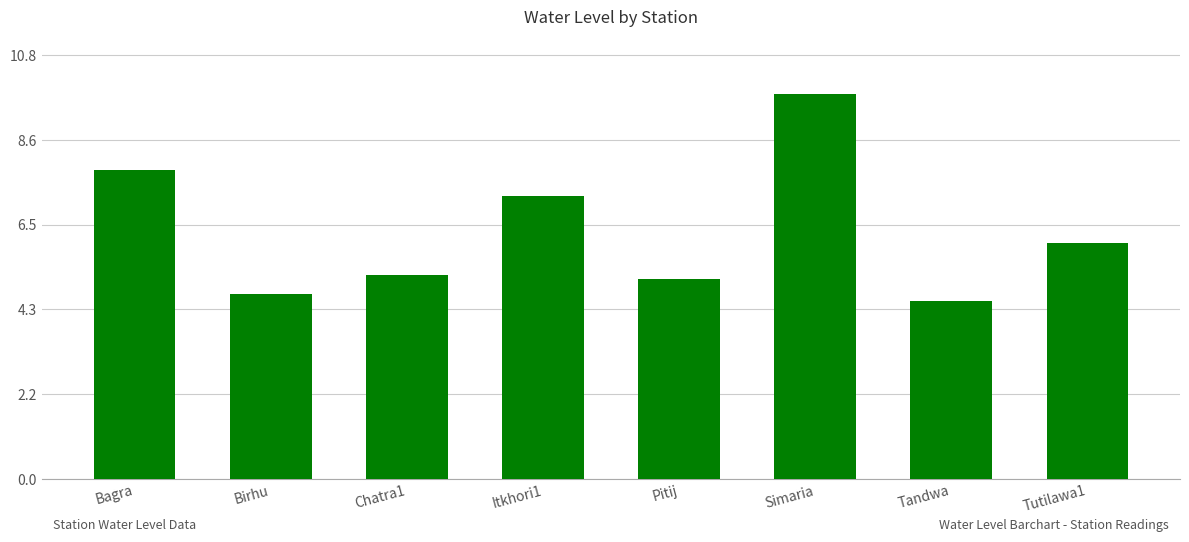

Which has a higher value, Simaria or Tutilawa1?

Simaria